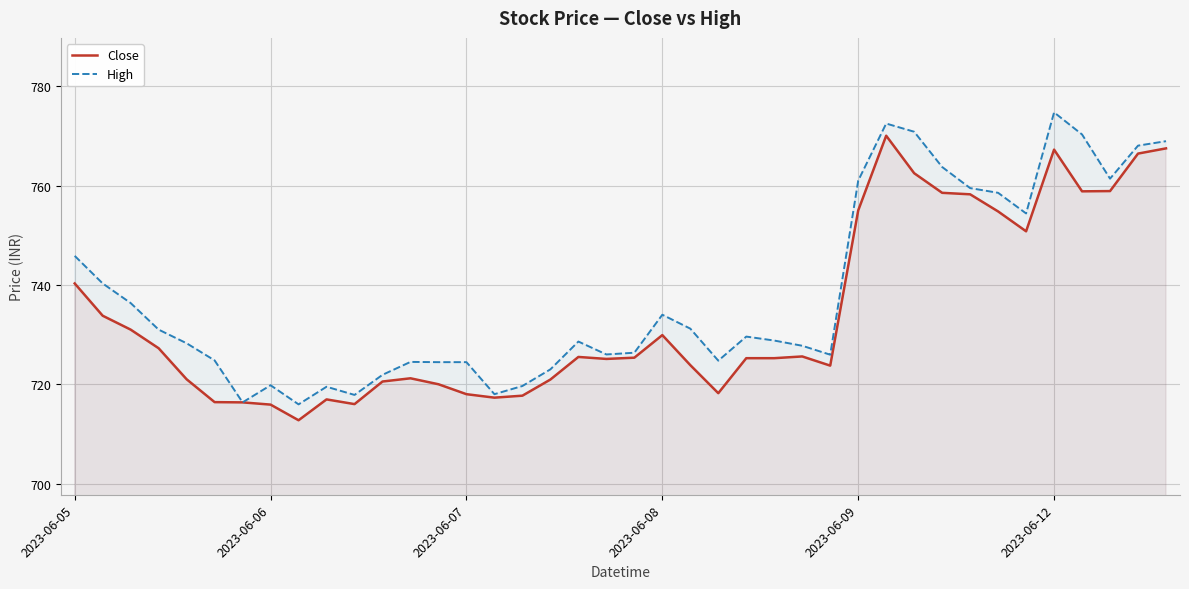

At which label is Close closest to 741?

2023-06-05